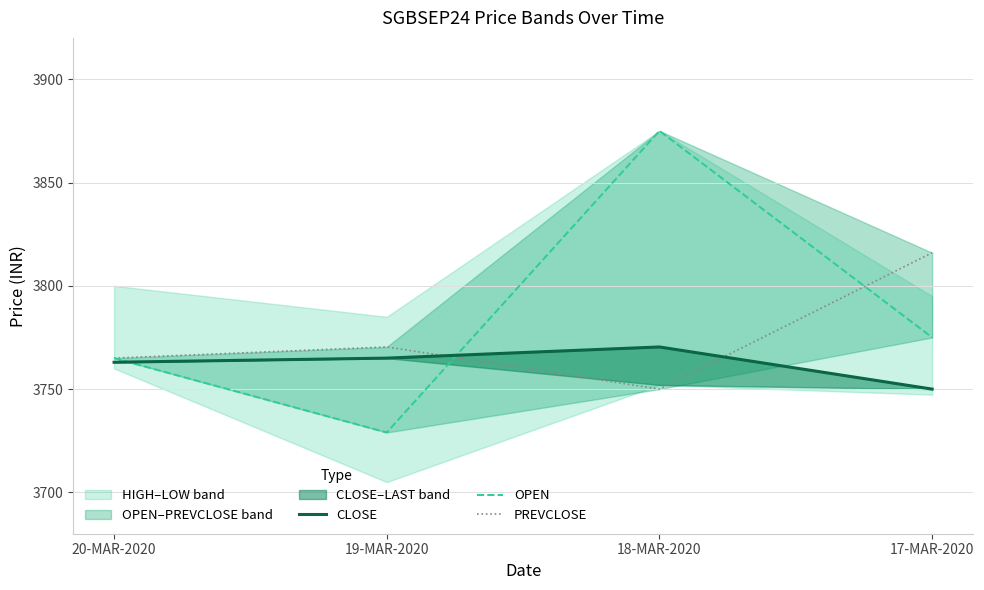

Between 18-MAR-2020 and 17-MAR-2020, which series saw the biggest shift?

OPEN